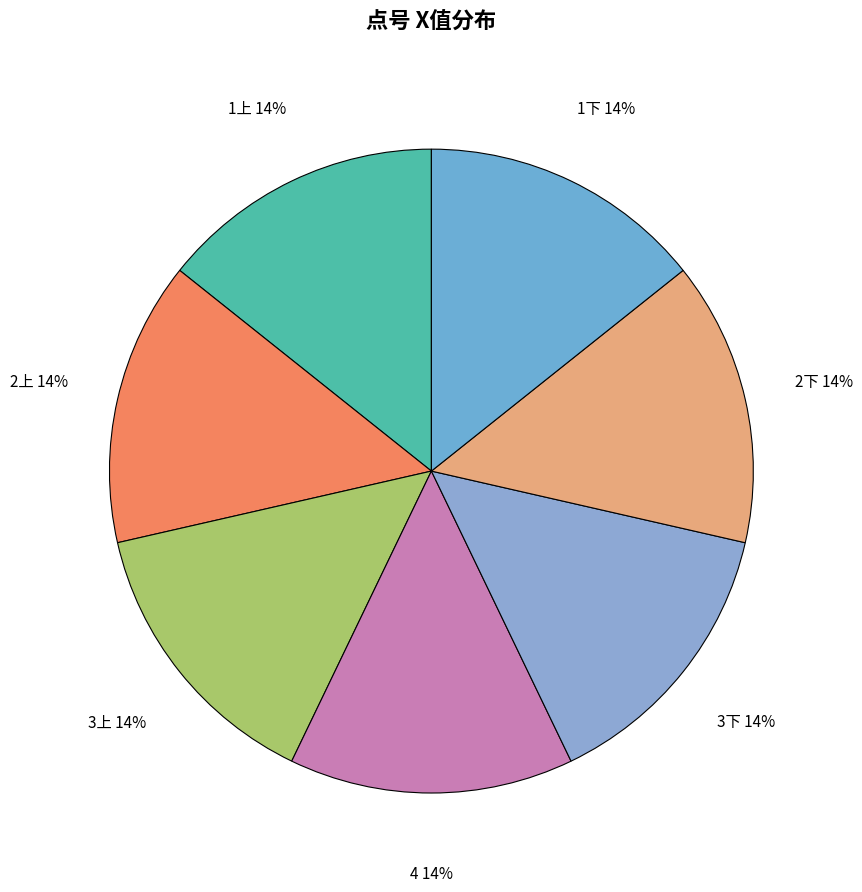

Do 3上 and 3下 together represent more than half of the pie?

No